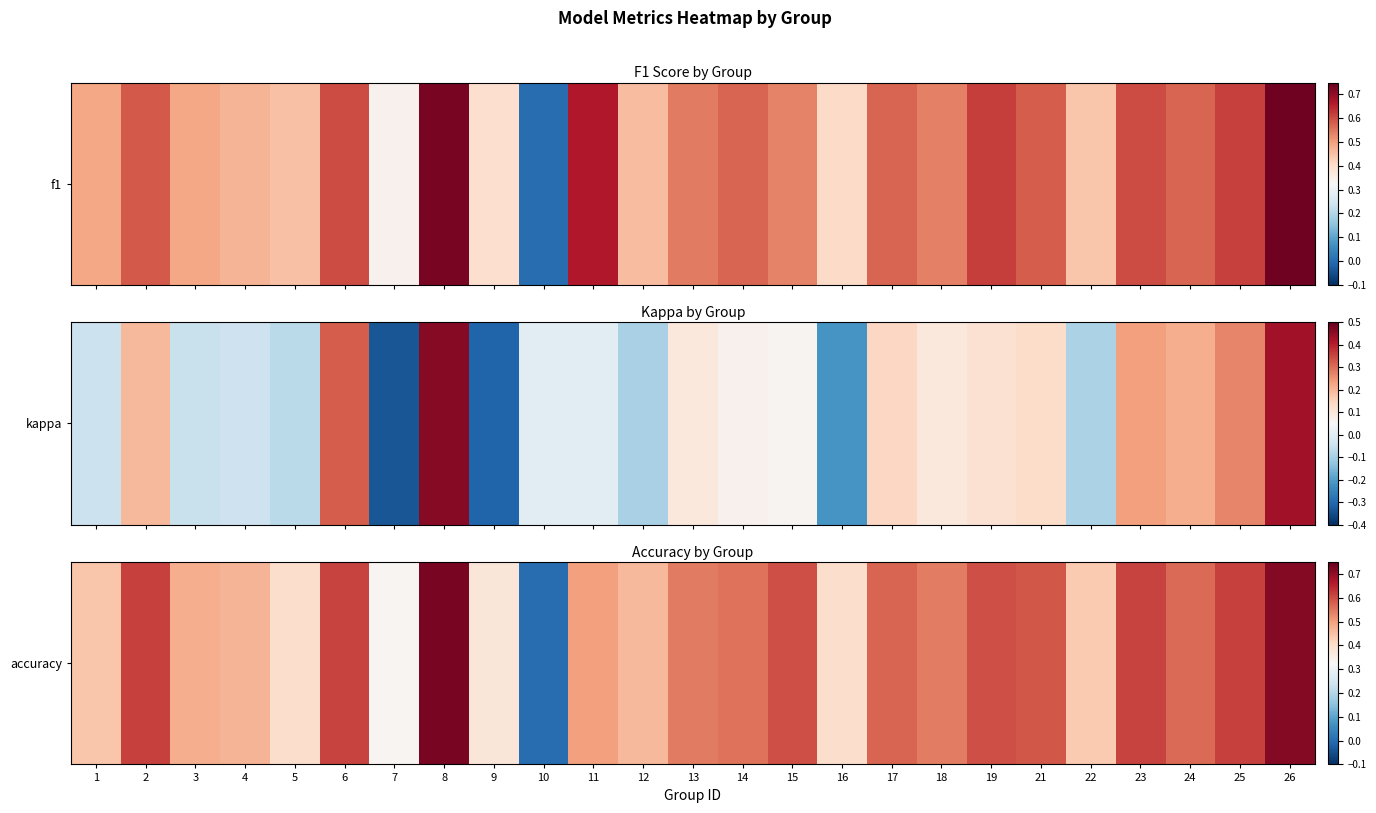

How many values are between 0 and 1?

25